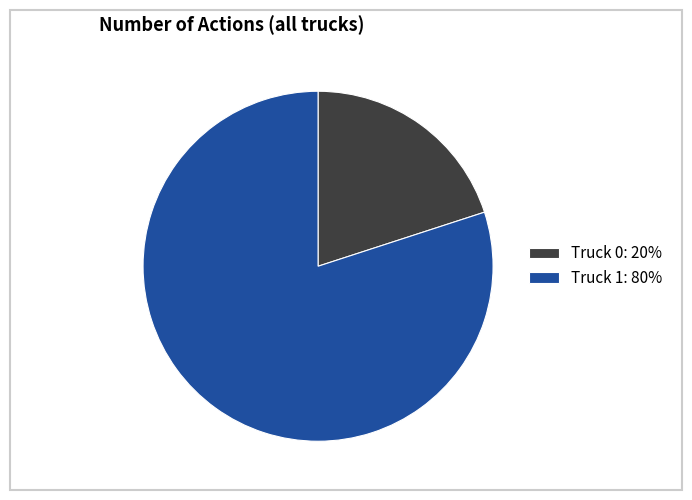

Is there any slice that represents more than half of the pie?

Yes